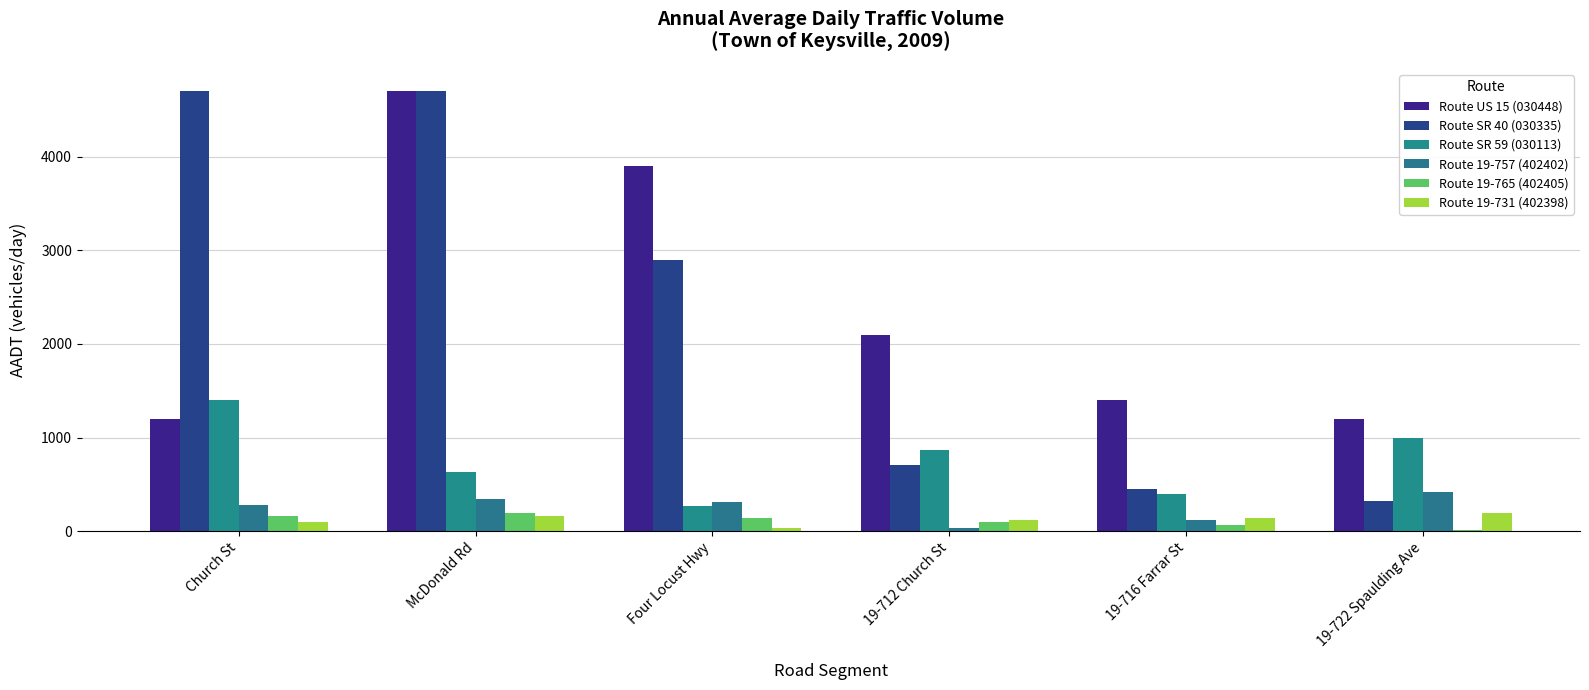

Reading left to right, what are all the values shown in this chart?

Route US 15 (030448): 1200	4700	3900	2100	1400	1200
Route SR 40 (030335): 4700	4700	2900	710	450	320
Route SR 59 (030113): 1400	630	270	870	400	1000
Route 19-757 (402402): 280	350	310	30	120	420
Route 19-765 (402405): 160	200	140	100	70	10
Route 19-731 (402398): 100	160	30	120	140	200